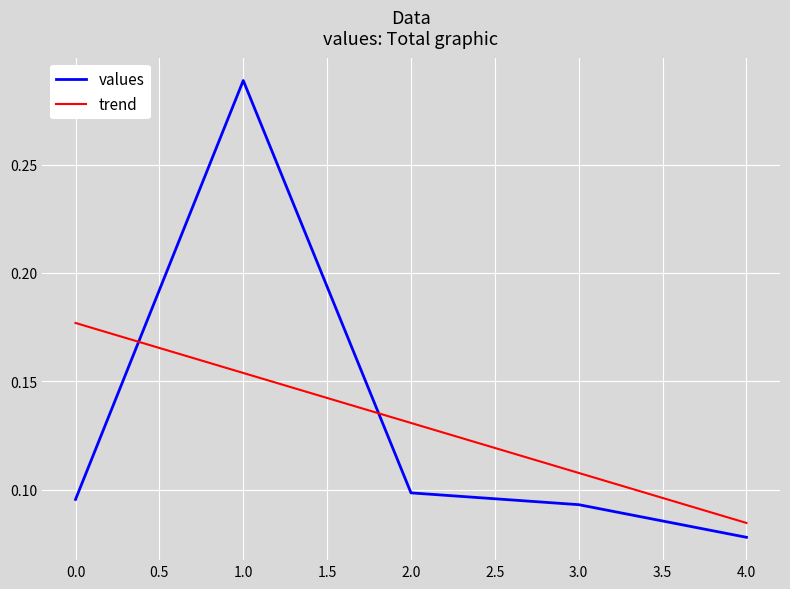

Reading left to right, extract all data points from this chart.

0=0.1	1=0.3	2=0.1	3=0.1	4=0.1